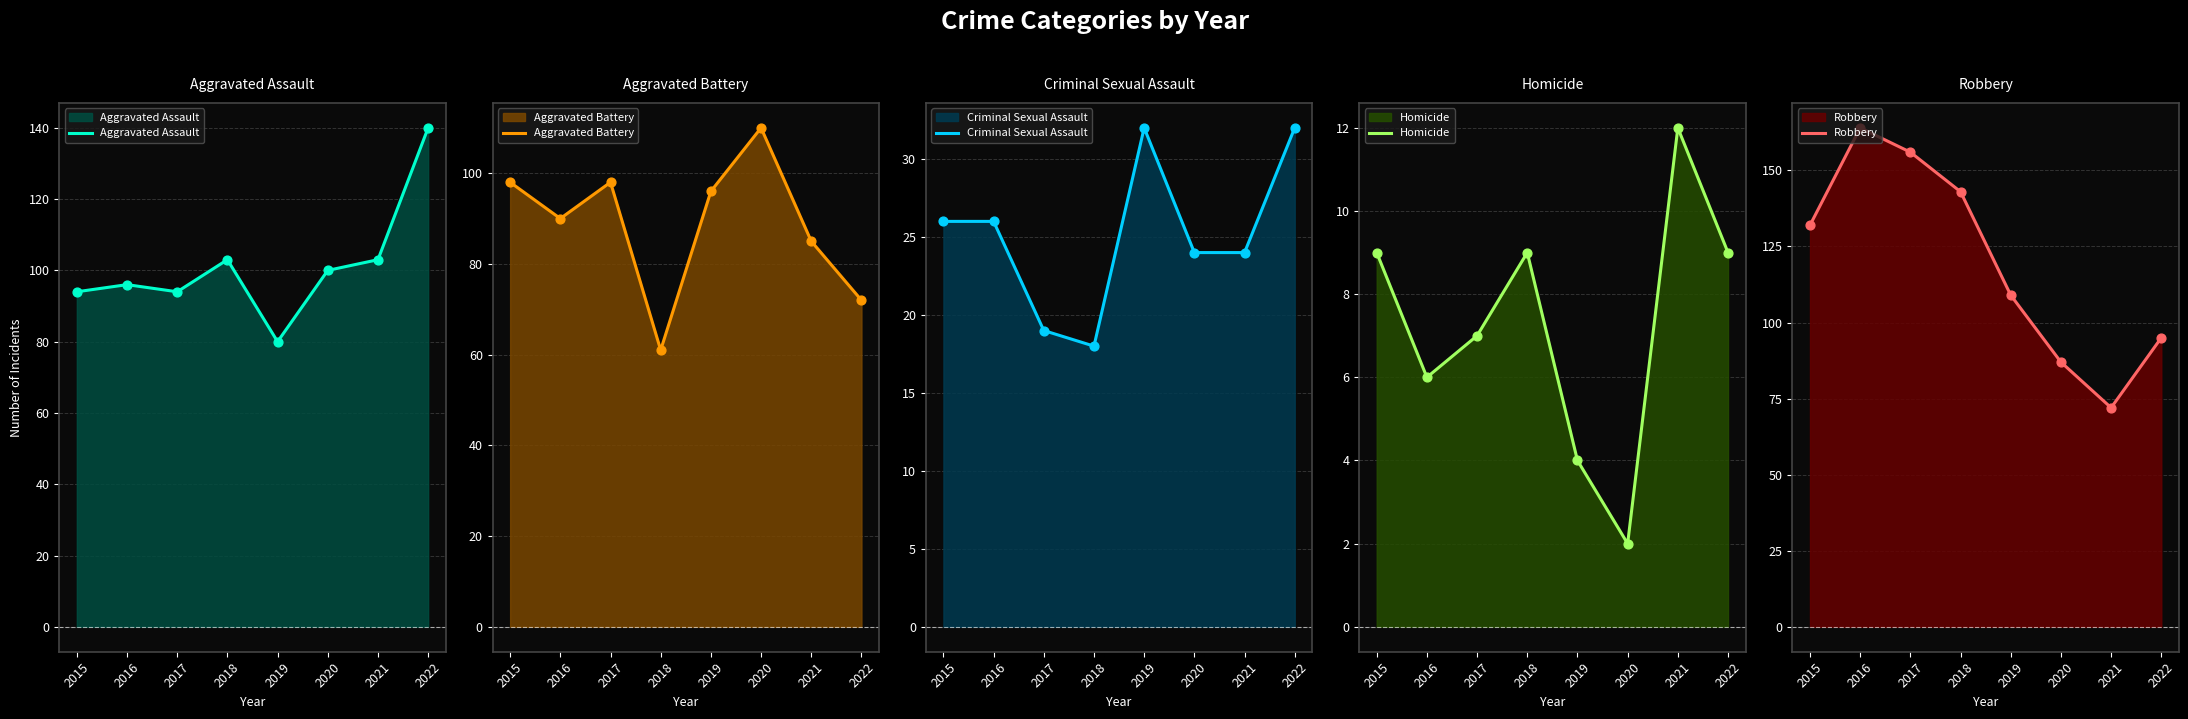

Is the value of Aggravated Battery at 2022 greater than the value of Robbery at 2022?

No